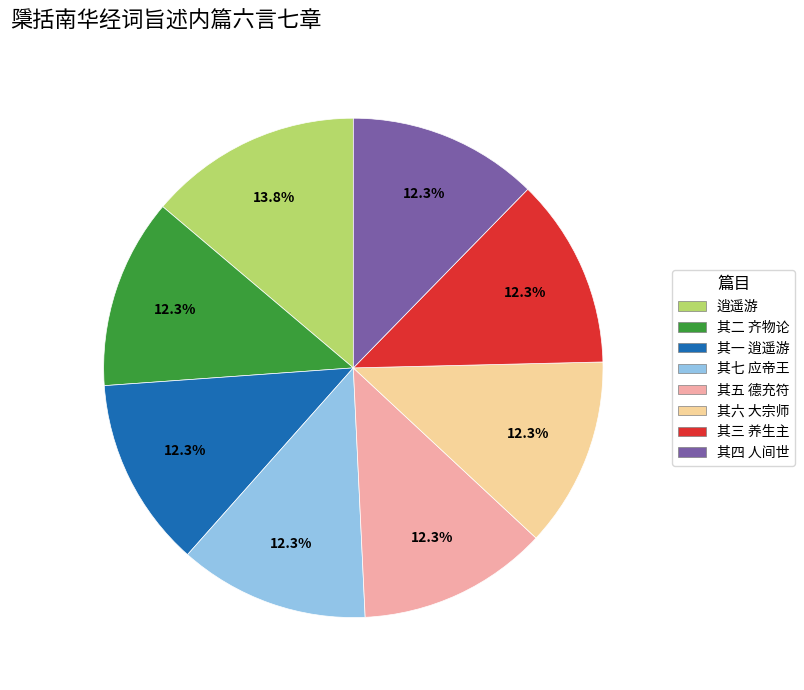

The 逍遥游 slice represents 14% of the pie. True or false?

True